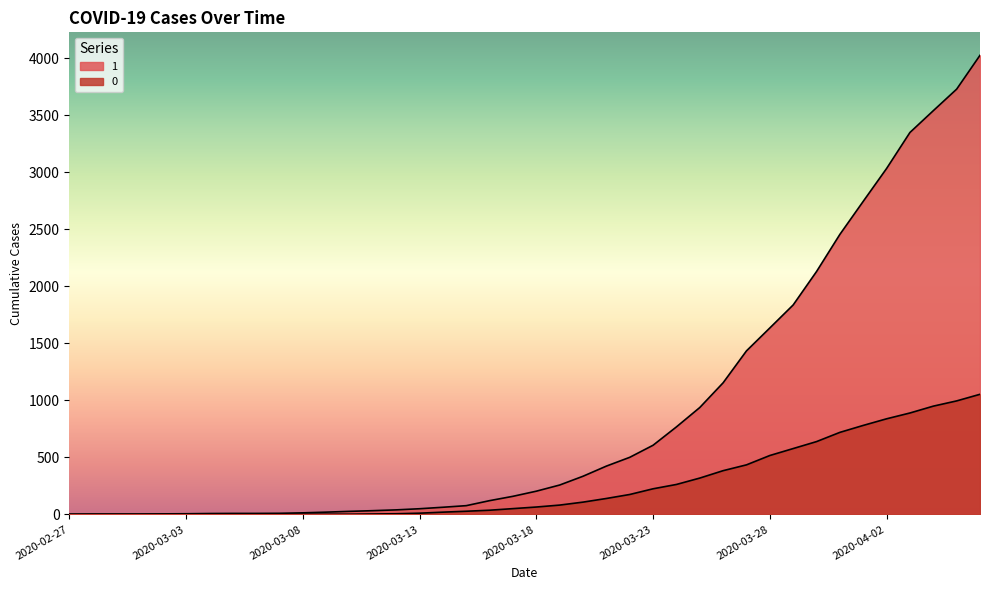

At which category is the sum across all series the highest?

2020-04-06